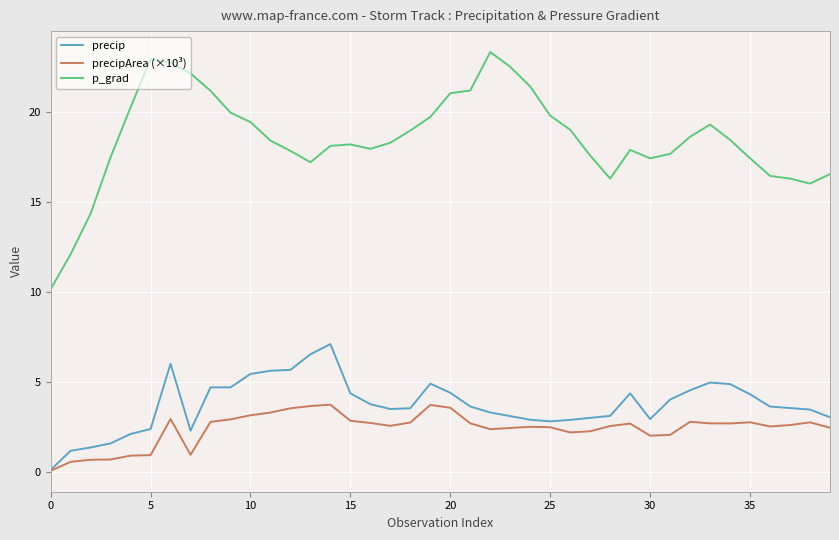

Which series has the largest range (max minus min)?

p_grad